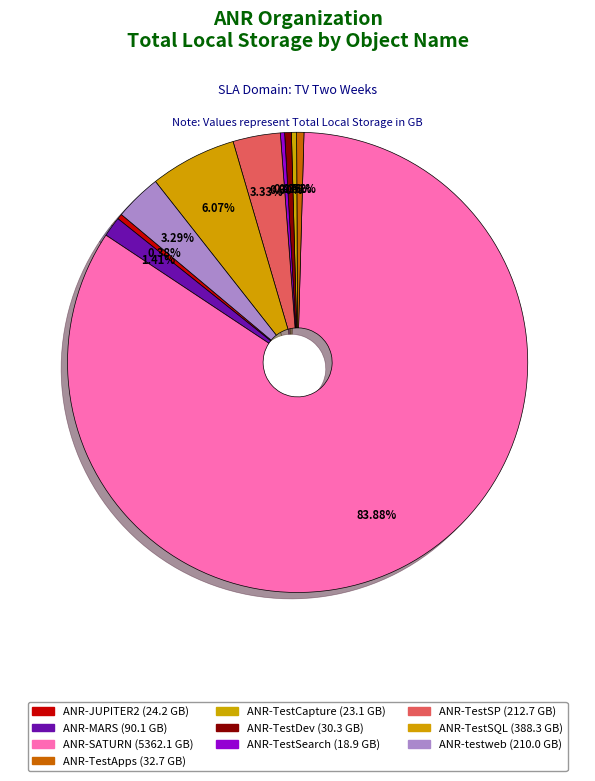

True or false: ANR-TestSQL accounts for 6% of the total.

True